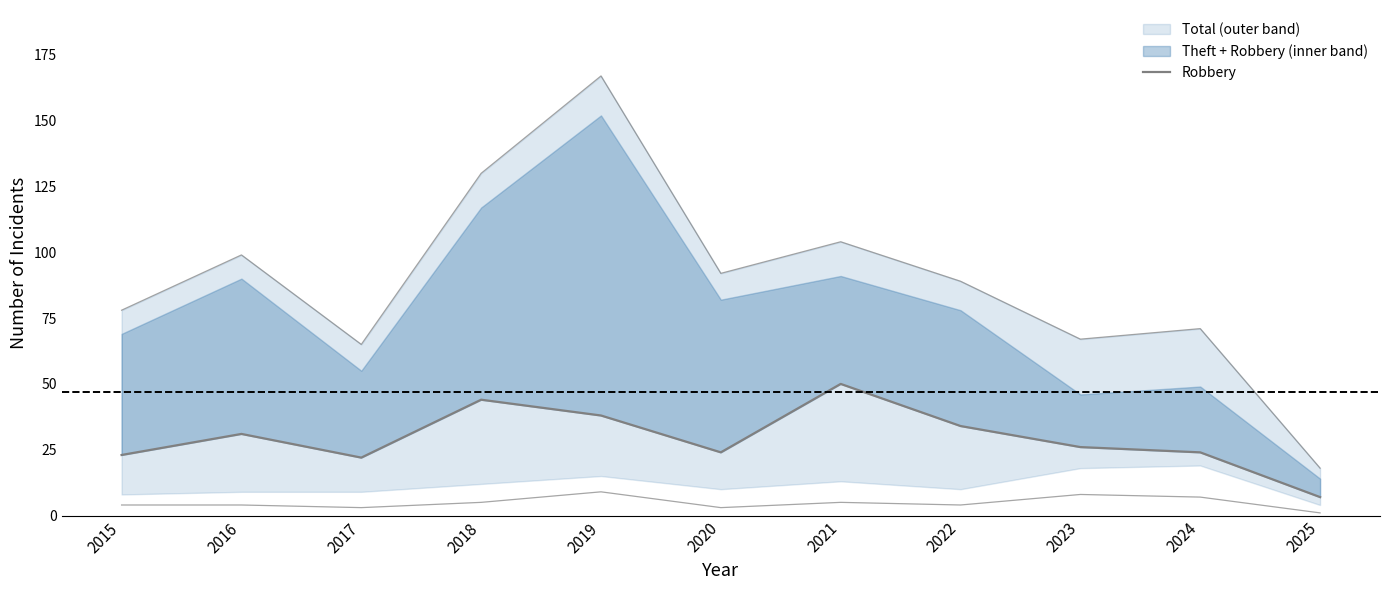

The value at 2018 is 71. True or false?

False